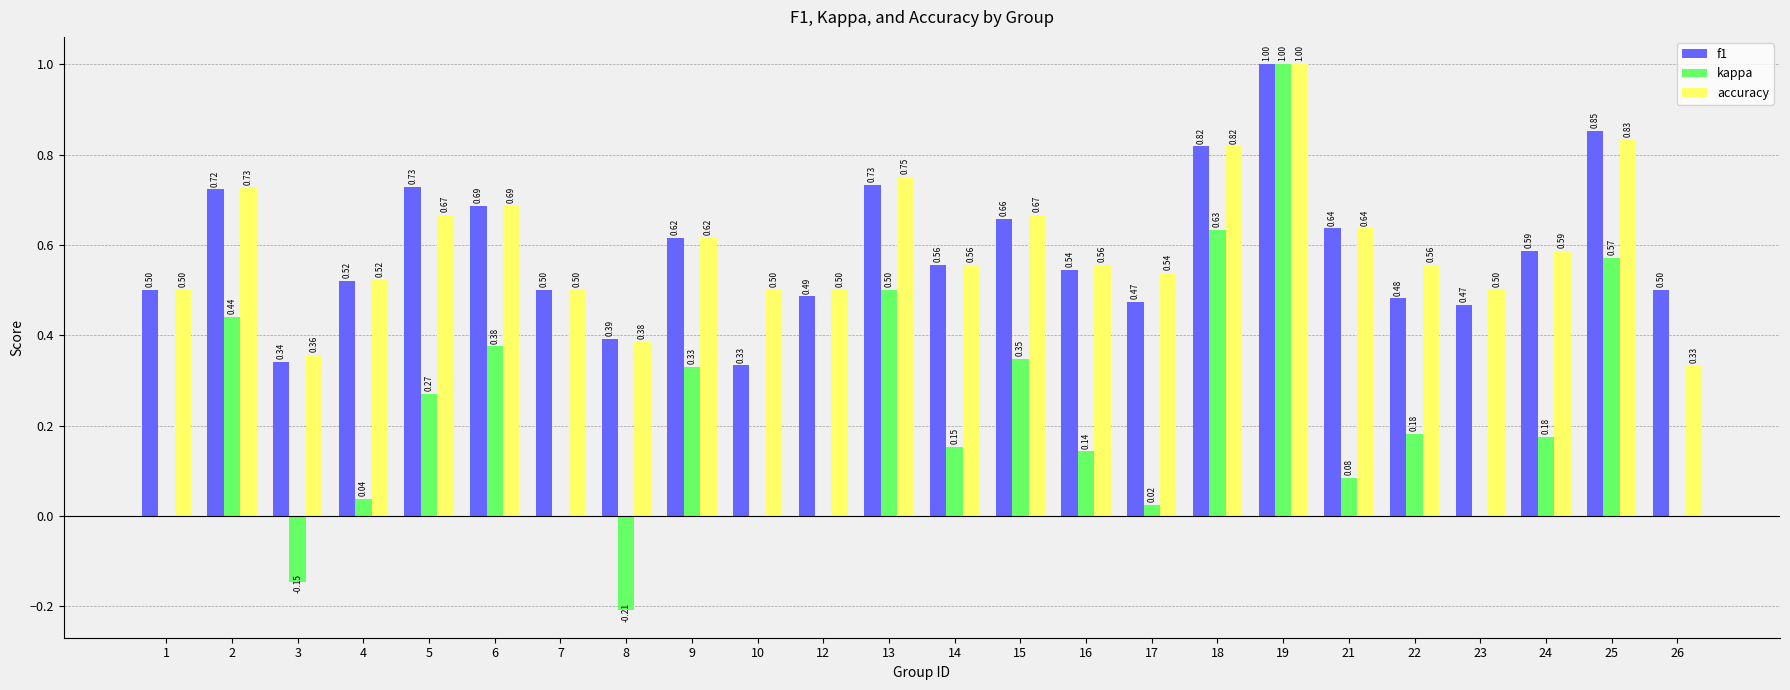

Which series has the largest total across all categories?

accuracy